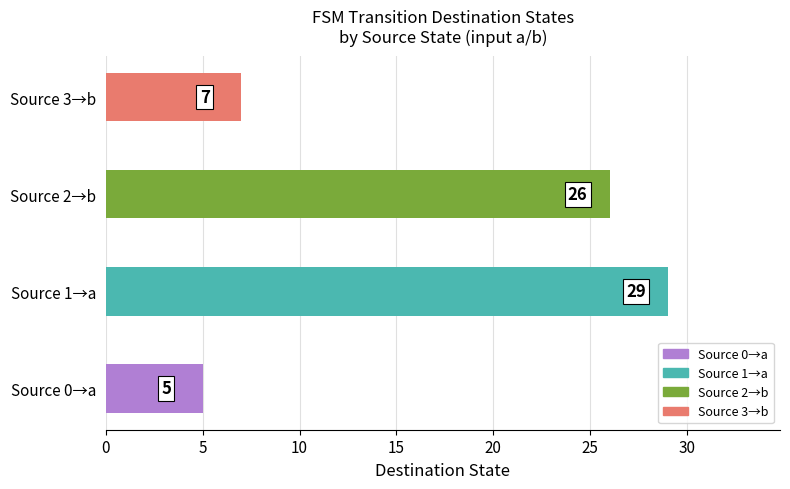

How many values are below 26?

2